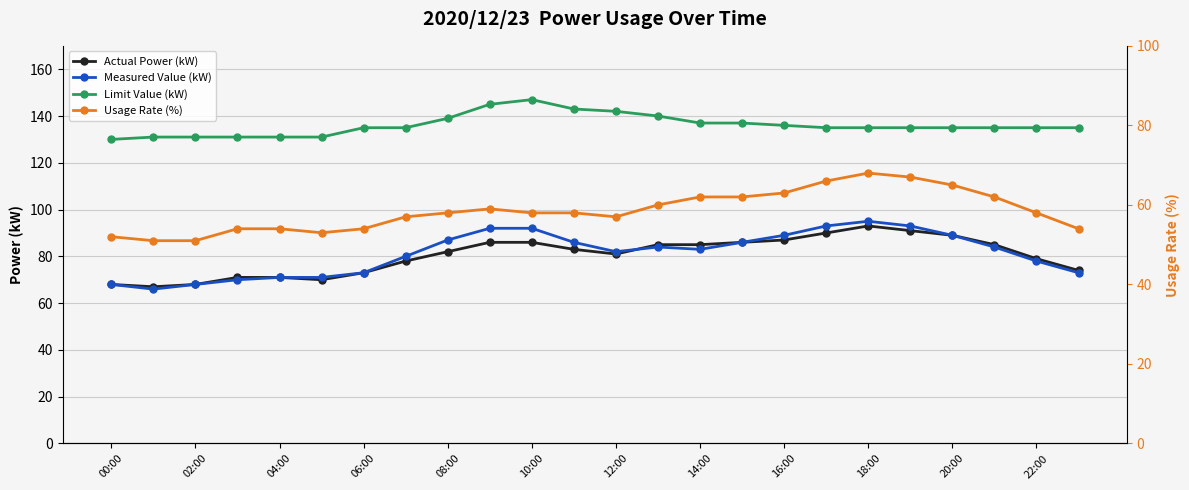

How many categories are shown in the chart?

24